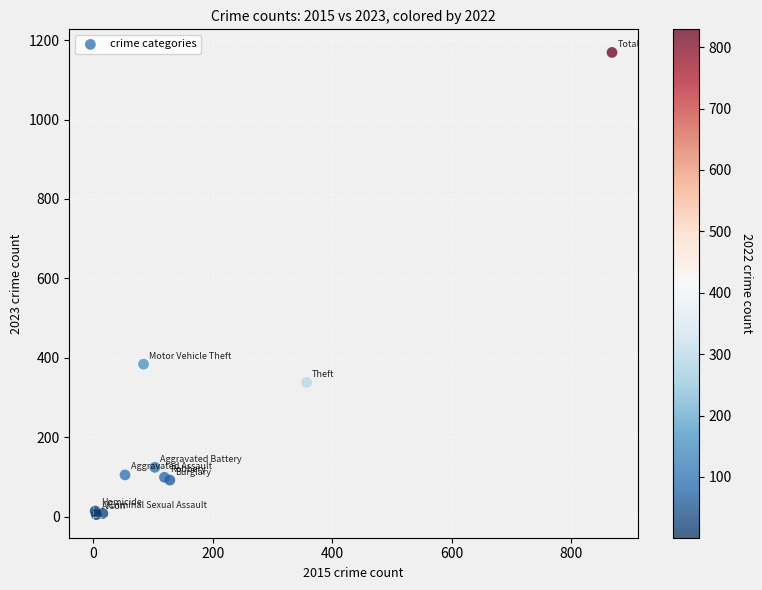

What Y value in the scatter plot is closest to 587?

384